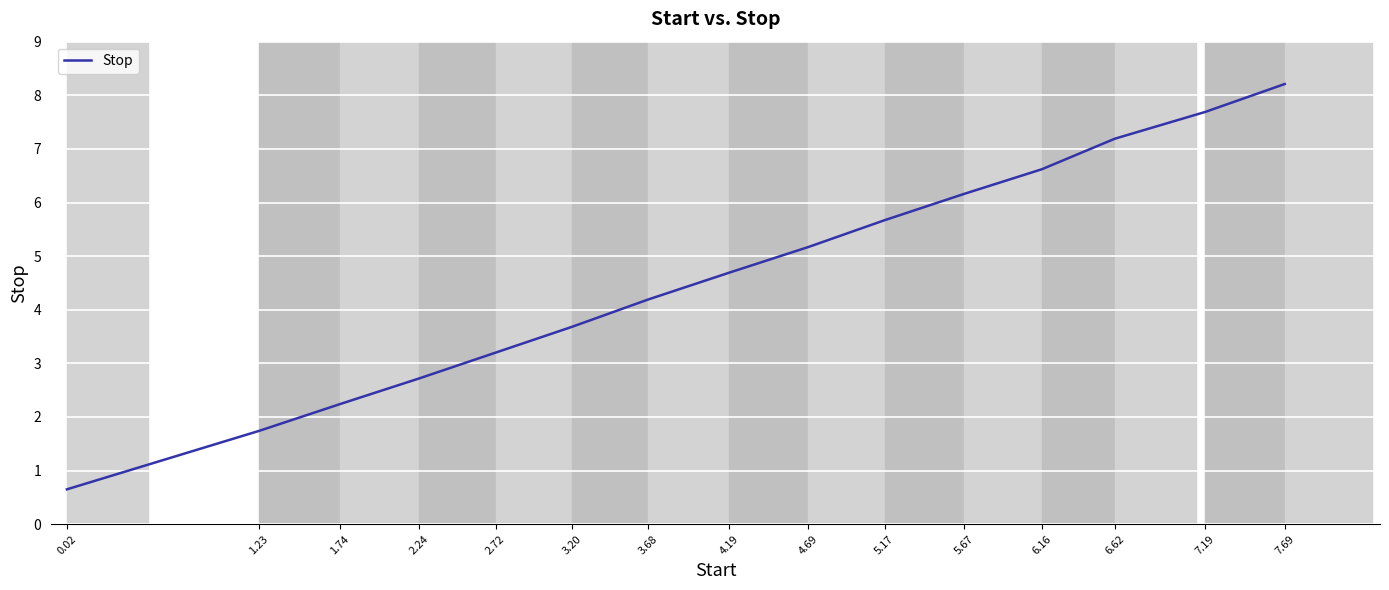

True or false: the data has more than 0 interior local peaks.

False